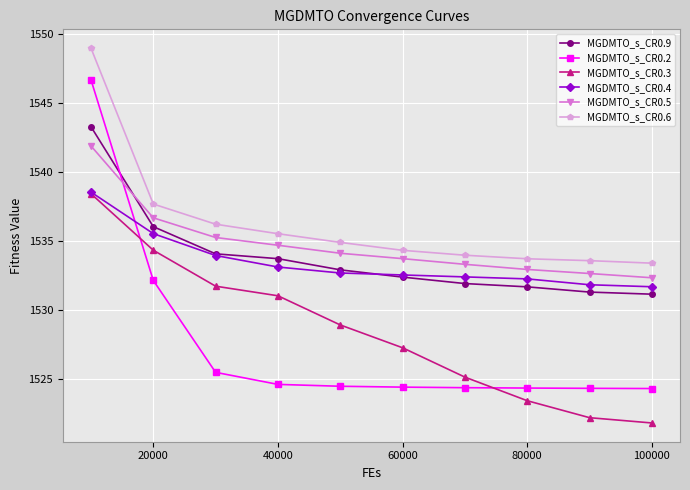

What is the value of the MGDMTO_s_CR0.4 point at the 4th from the left?

1533.1